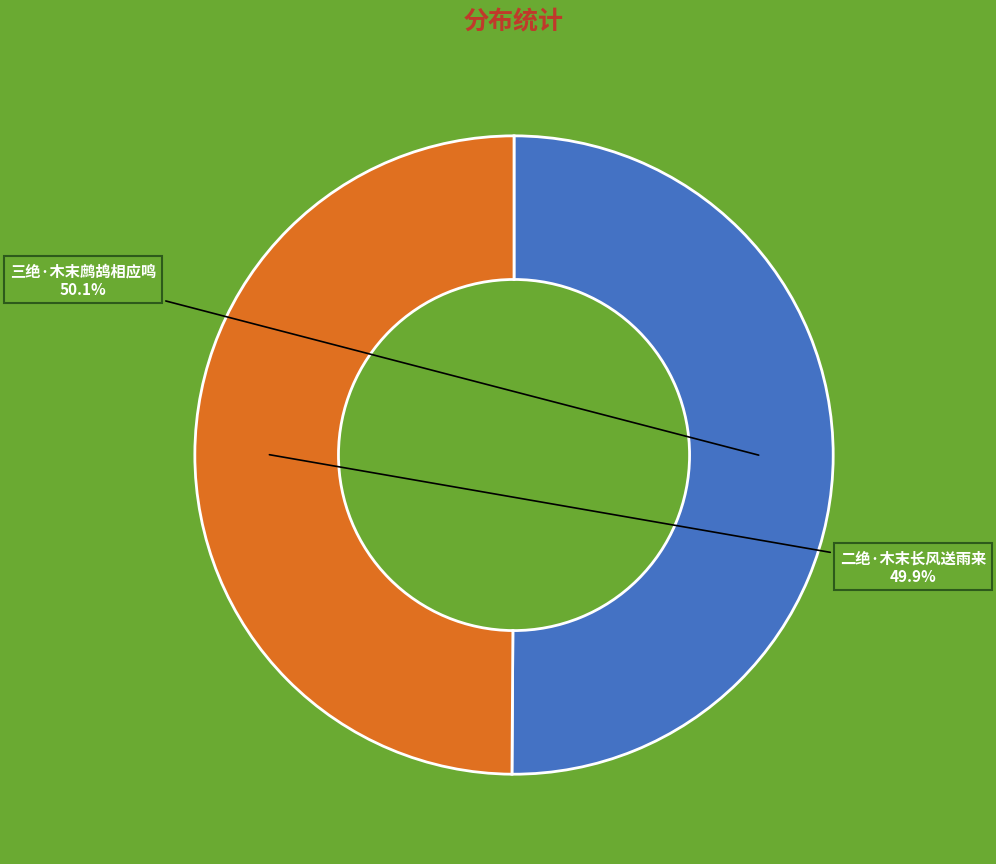

Does any single category account for the majority?

Yes